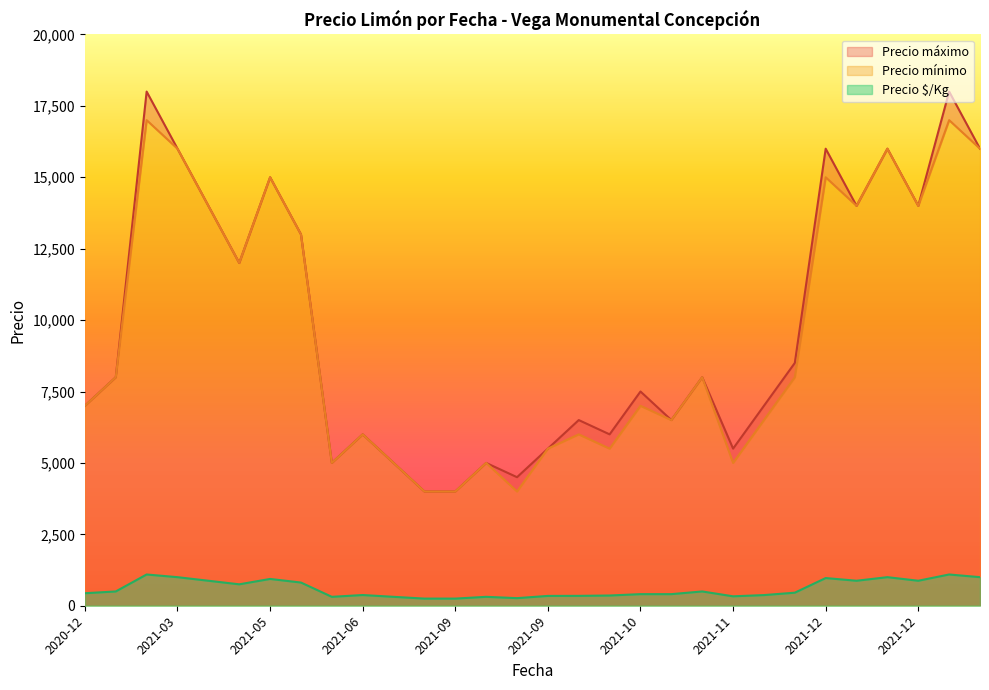

True or false: Precio $/Kg and Precio máximo intersect in this chart.

False